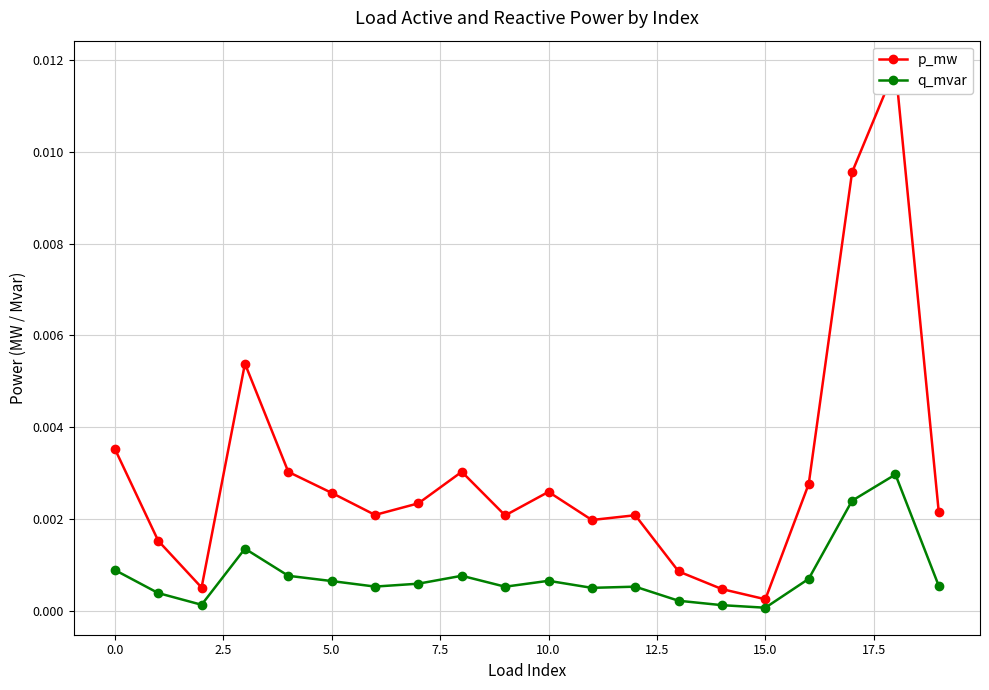

Which series has the largest total across all categories?

p_mw